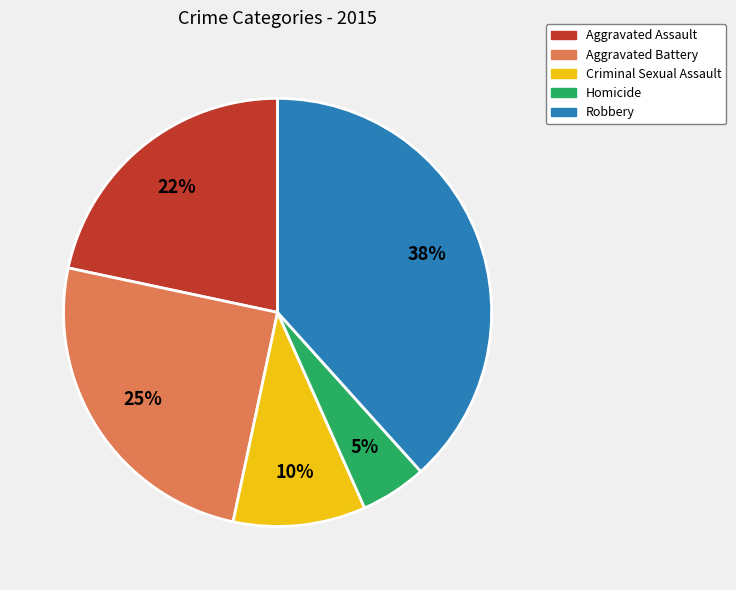

How many slices are in this pie chart?

5